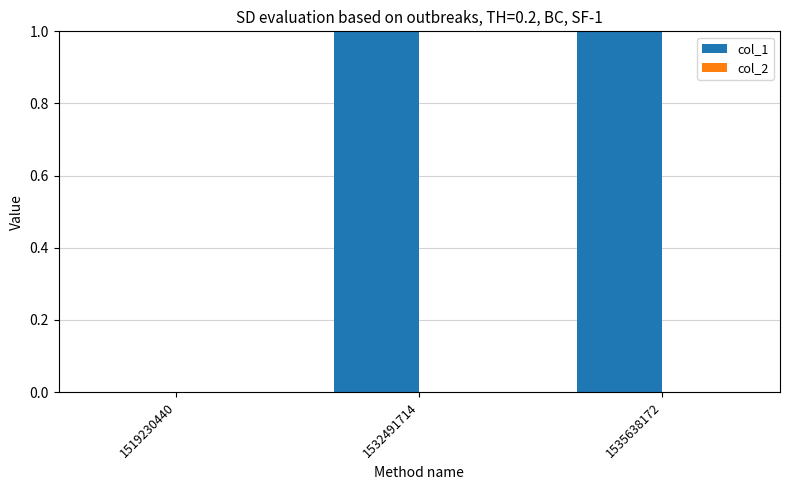

Reading right to left, transcribe all the data shown in this chart.

col_1: 1535638172=3	1532491714=1	1519230440=0
col_2: 1535638172=0	1532491714=0	1519230440=0